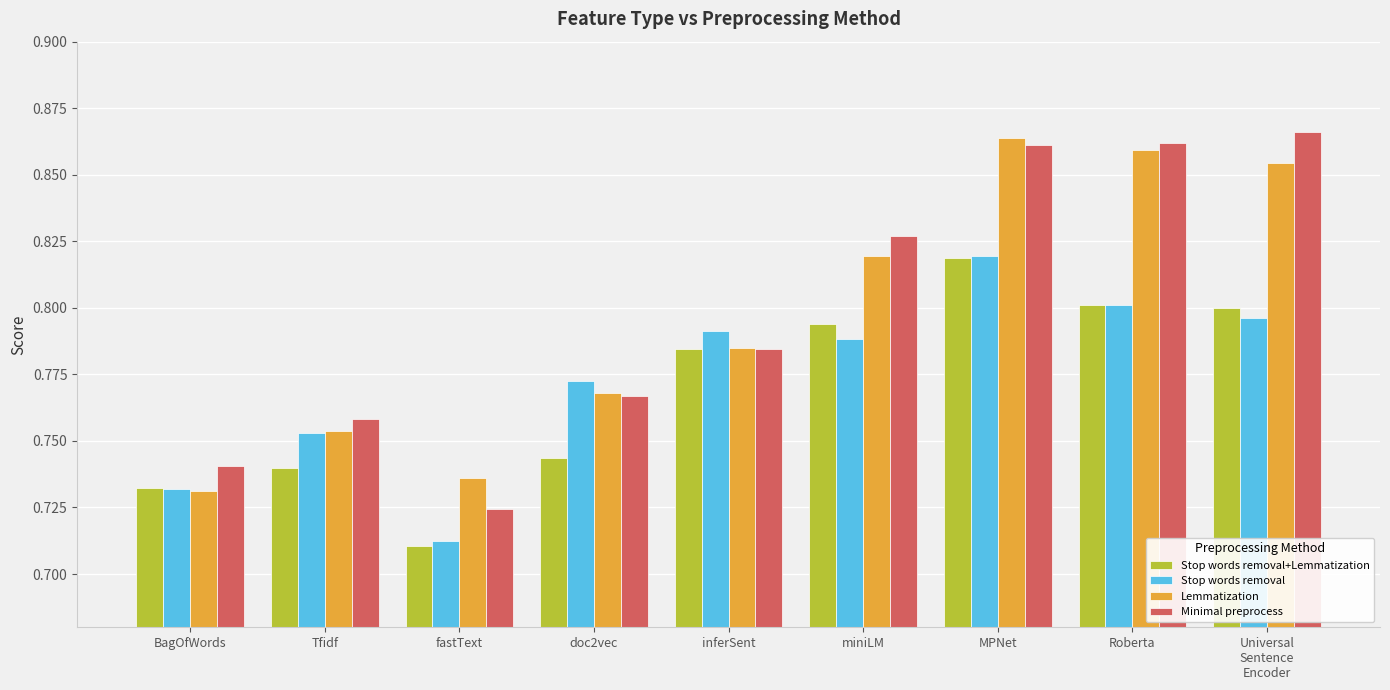

How many Stop words removal+Lemmatization values are between 0 and 1?

9